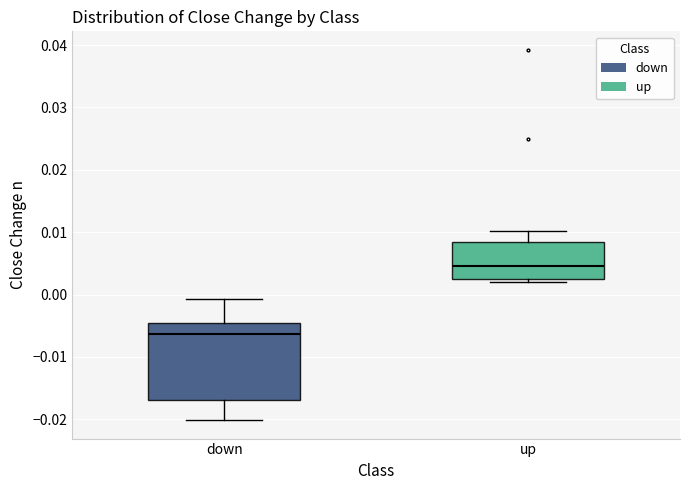

Which box's median line is the highest?

up